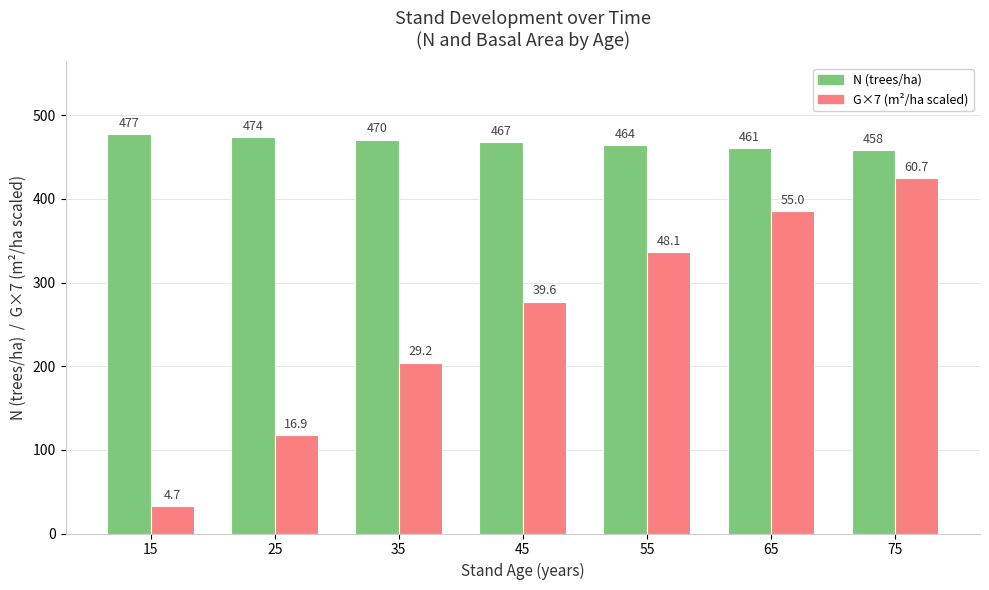

Is the value of G×7 (m²/ha scaled) at 35 greater than the value of N (trees/ha) at 75?

No